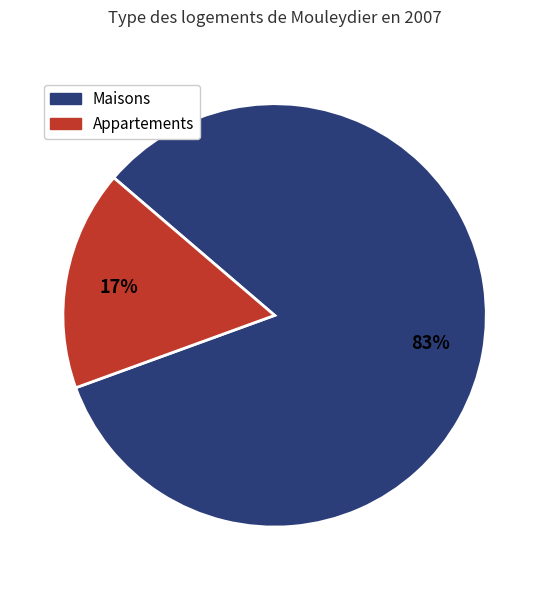

Which has a higher value, Appartements or Maisons?

Maisons